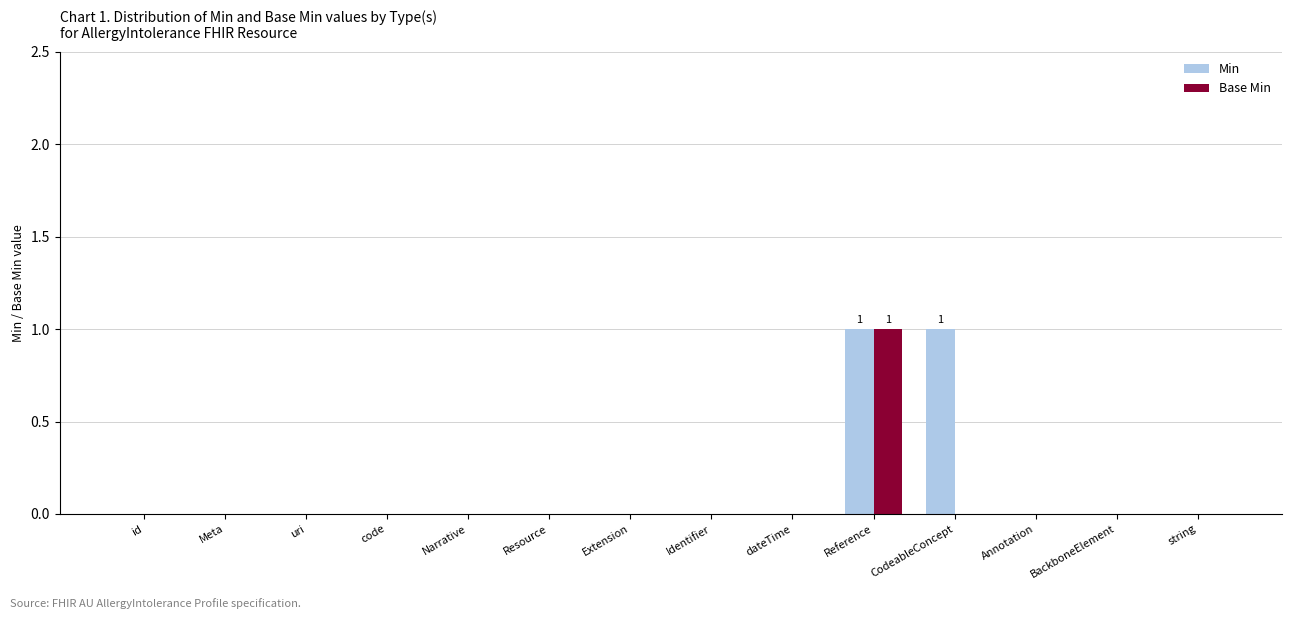

At which label does Base Min reach its peak?

Reference